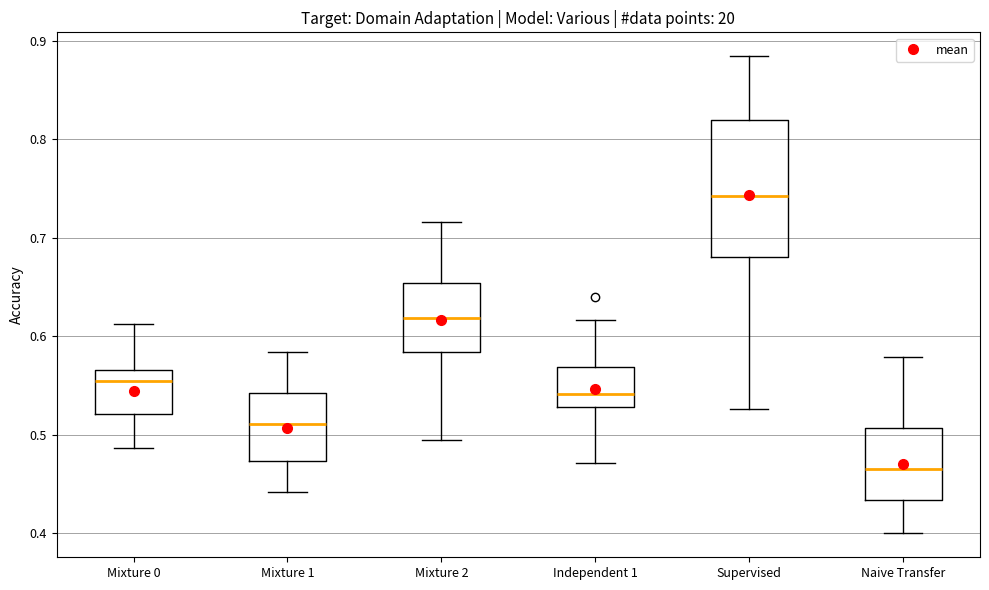

Comparing the boxes themselves (not the whiskers), which one is the tallest?

Supervised